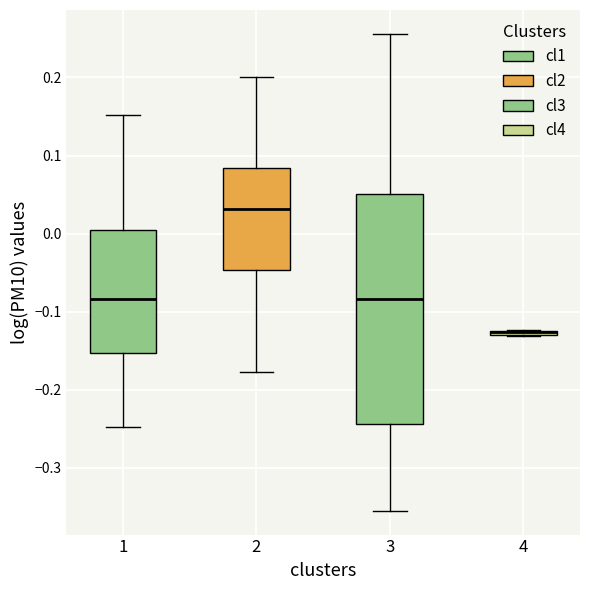

Where does the median line of the box at x = 3 sit on the y-axis? The values are not printed on the chart, so give them approximately, as read against the axis.

-0.08